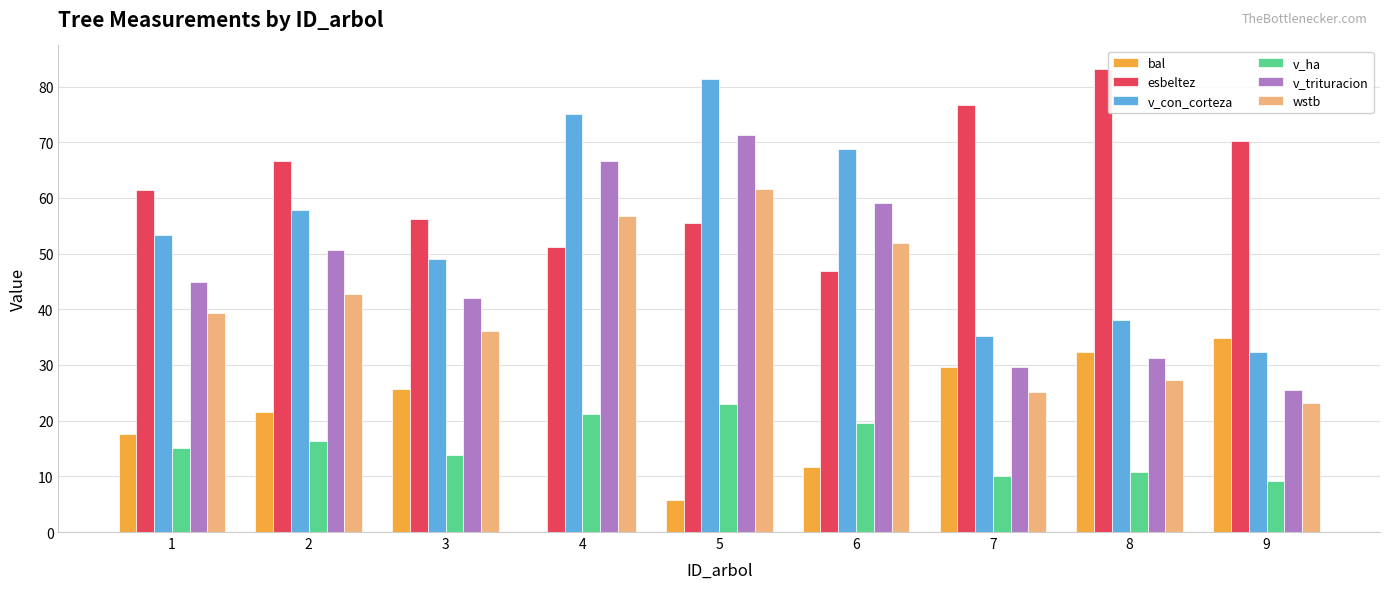

What are all the series names shown in the legend?

bal, esbeltez, v_con_corteza, v_ha, v_trituracion, wstb